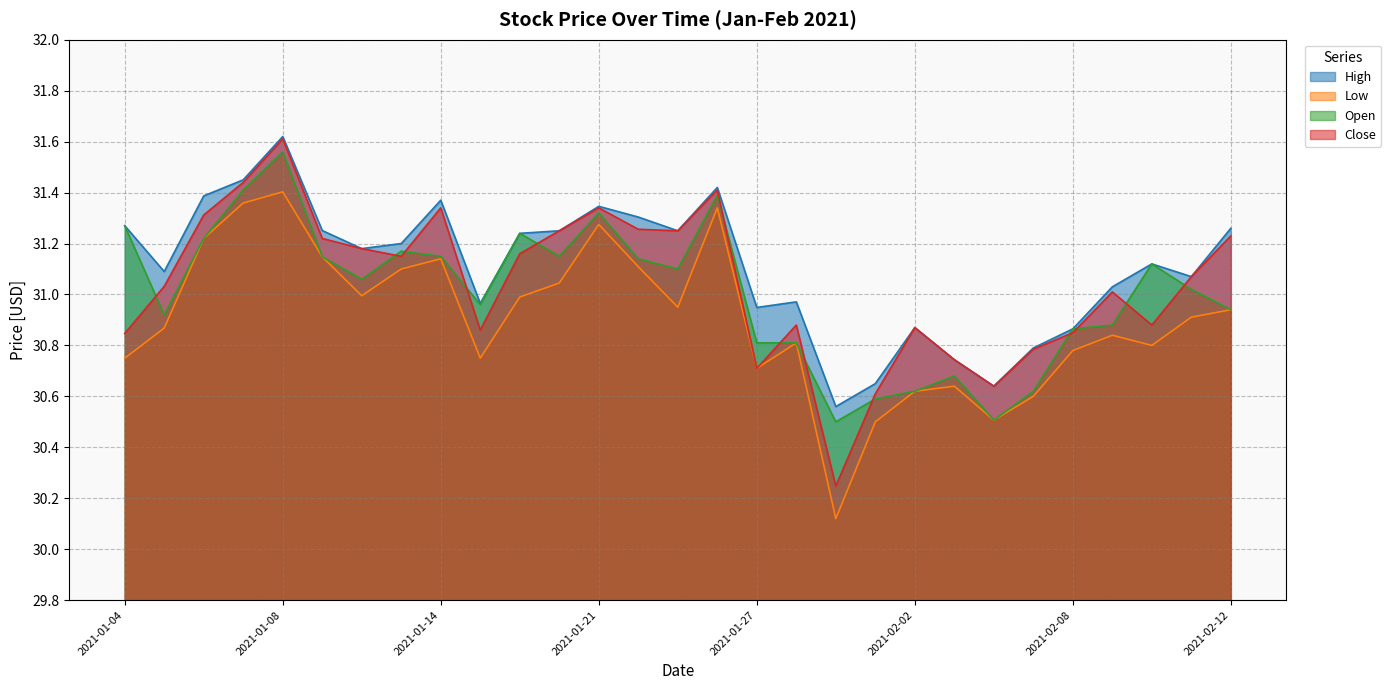

Rank the series by their average value, from lowest to highest.

Low, Open, Close, High